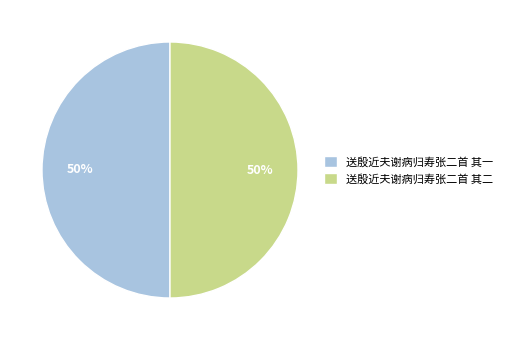

What percentage is the 送殷近夫谢病归寿张二首 其一 slice, to the nearest percent?

50%